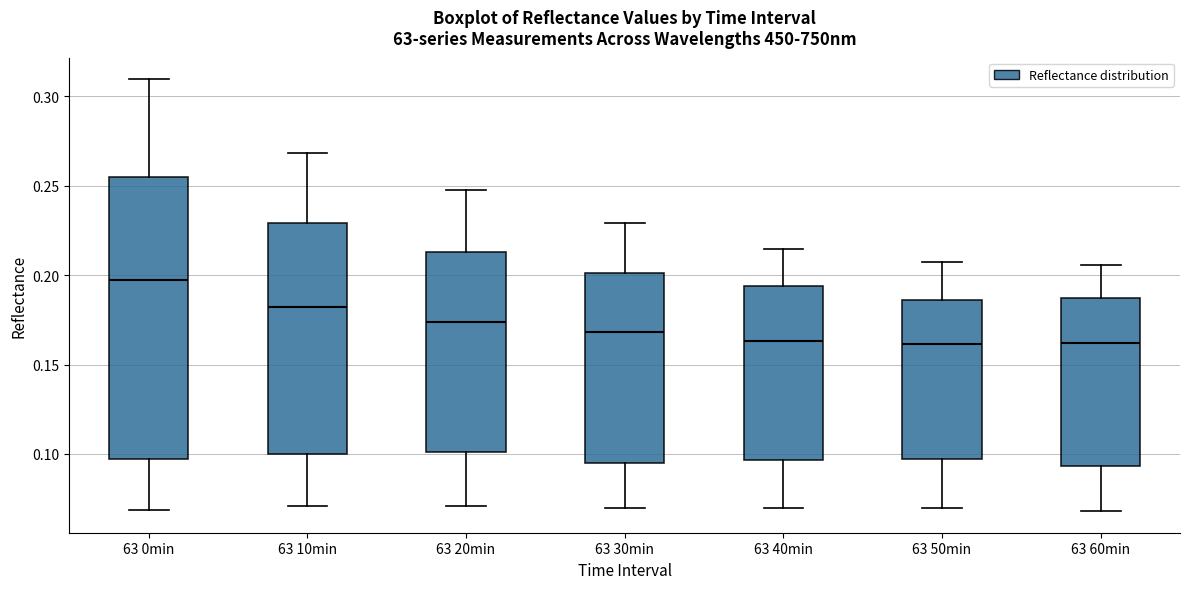

Reading left to right, transcribe this box plot: for each box, give where its median line is, the range the box spans, and where its two whiskers end, as read against the y-axis. The values are not printed on the chart, so give them approximately, as read against the axis.

63 0min: median 0.195, box 0.095 to 0.255, whiskers 0.070 to 0.310
63 10min: median 0.180, box 0.100 to 0.230, whiskers 0.070 to 0.270
63 20min: median 0.175, box 0.100 to 0.215, whiskers 0.070 to 0.250
63 30min: median 0.170, box 0.095 to 0.200, whiskers 0.070 to 0.230
63 40min: median 0.165, box 0.095 to 0.195, whiskers 0.070 to 0.215
63 50min: median 0.160, box 0.095 to 0.185, whiskers 0.070 to 0.210
63 60min: median 0.160, box 0.095 to 0.185, whiskers 0.070 to 0.205